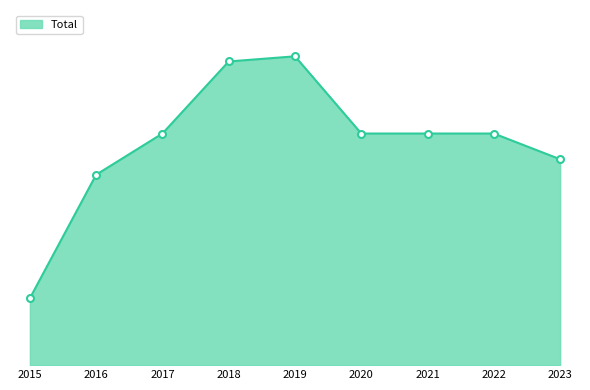

Is this an area chart (filled region under the line)?

Yes